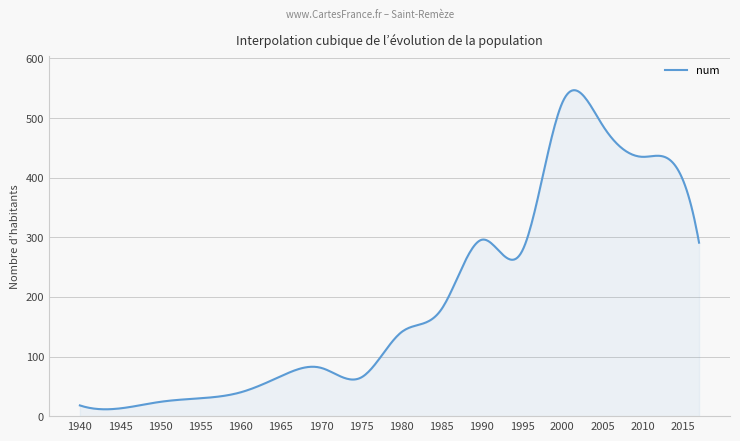

What is the maximum value shown in the chart?

546.8